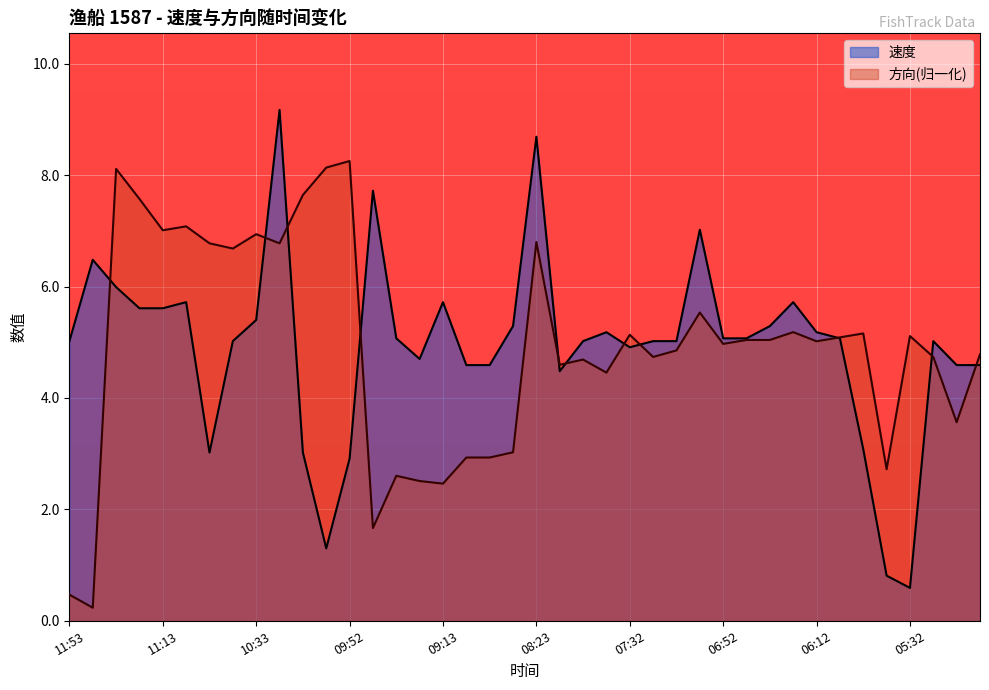

Reading right to left, what are all the values shown in this chart?

速度: 04:52=4.6	05:02=4.6	05:25=5.0	05:32=0.6	05:42=0.8	05:52=3.1	06:02=5.1	06:12=5.2	06:22=5.7	06:32=5.3	06:42=5.1	06:52=5.1	07:02=7.0	07:12=5.0	07:23=5.0	07:32=4.9	07:42=5.2	07:52=5.0	08:02=4.5	08:23=8.7	08:43=5.3	09:02=4.6	09:03=4.6	09:13=5.7	09:22=4.7	09:32=5.1	09:42=7.7	09:52=2.9	10:02=1.3	10:12=3.0	10:23=9.2	10:33=5.4	10:42=5.0	10:53=3.0	11:02=5.7	11:13=5.6	11:23=5.6	11:33=6.0	11:43=6.5	11:53=5.0
方向: 04:52=4.8	05:02=3.6	05:25=4.7	05:32=5.1	05:42=2.7	05:52=5.2	06:02=5.1	06:12=5.0	06:22=5.2	06:32=5.0	06:42=5.0	06:52=5.0	07:02=5.5	07:12=4.9	07:23=4.7	07:32=5.1	07:42=4.5	07:52=4.7	08:02=4.6	08:23=6.8	08:43=3.0	09:02=2.9	09:03=2.9	09:13=2.5	09:22=2.5	09:32=2.6	09:42=1.7	09:52=8.3	10:02=8.1	10:12=7.6	10:23=6.8	10:33=6.9	10:42=6.7	10:53=6.8	11:02=7.1	11:13=7.0	11:23=7.6	11:33=8.1	11:43=0.2	11:53=0.5